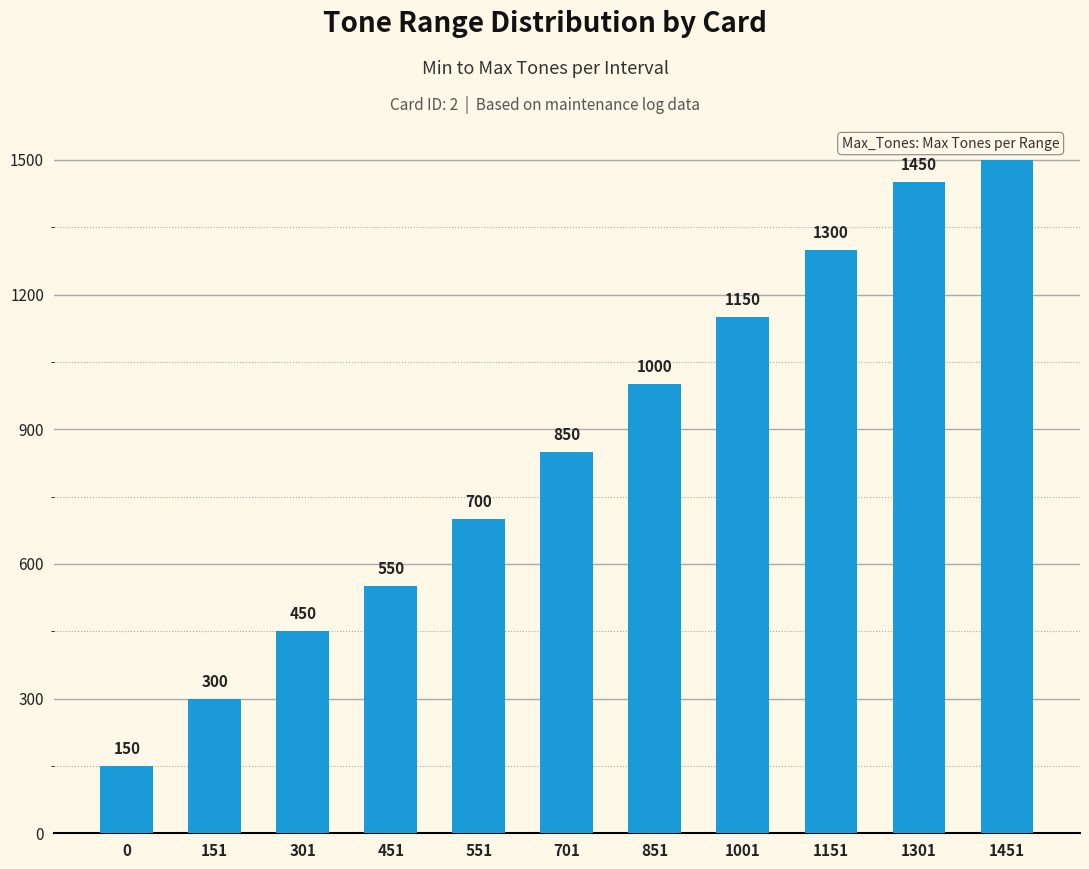

Which label corresponds to the largest value in the chart?

1451